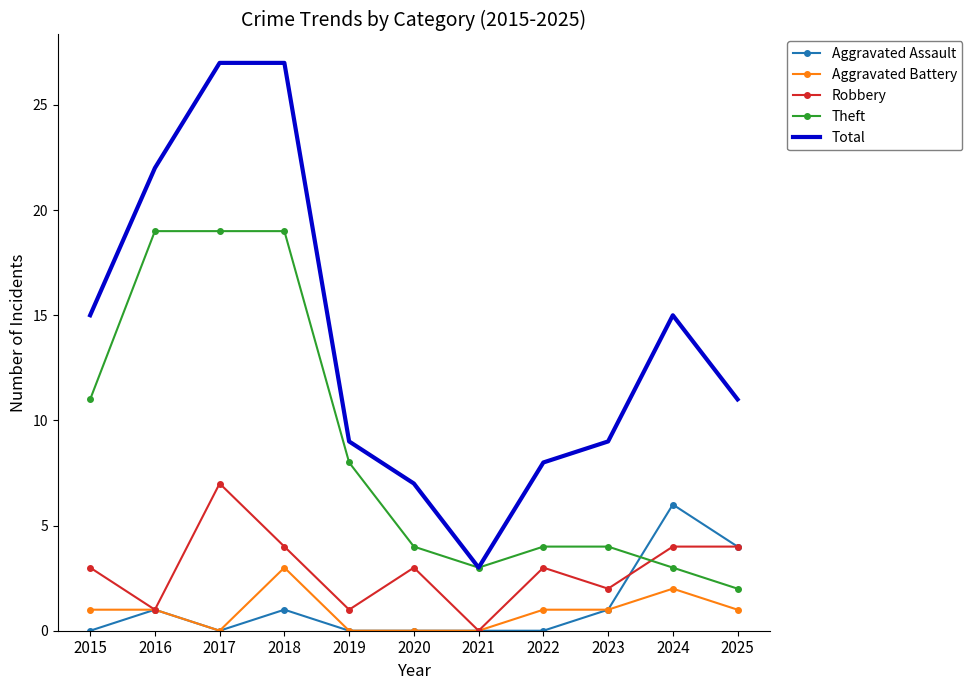

True or false: Aggravated Battery and Theft cross at least once.

False